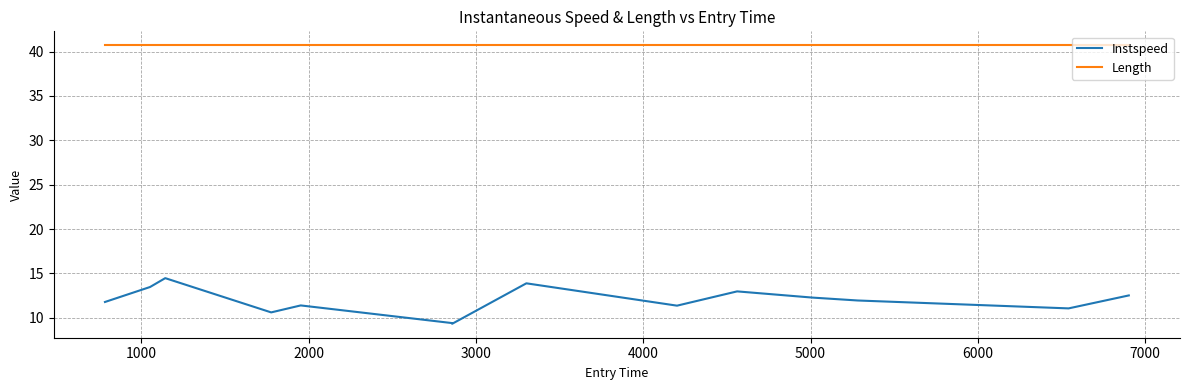

Which series has the largest total across all categories?

Length